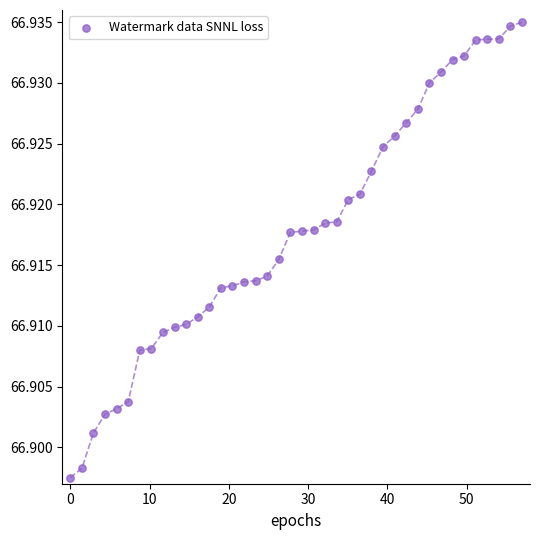

What is the range of X values (max minus min)?

57.0